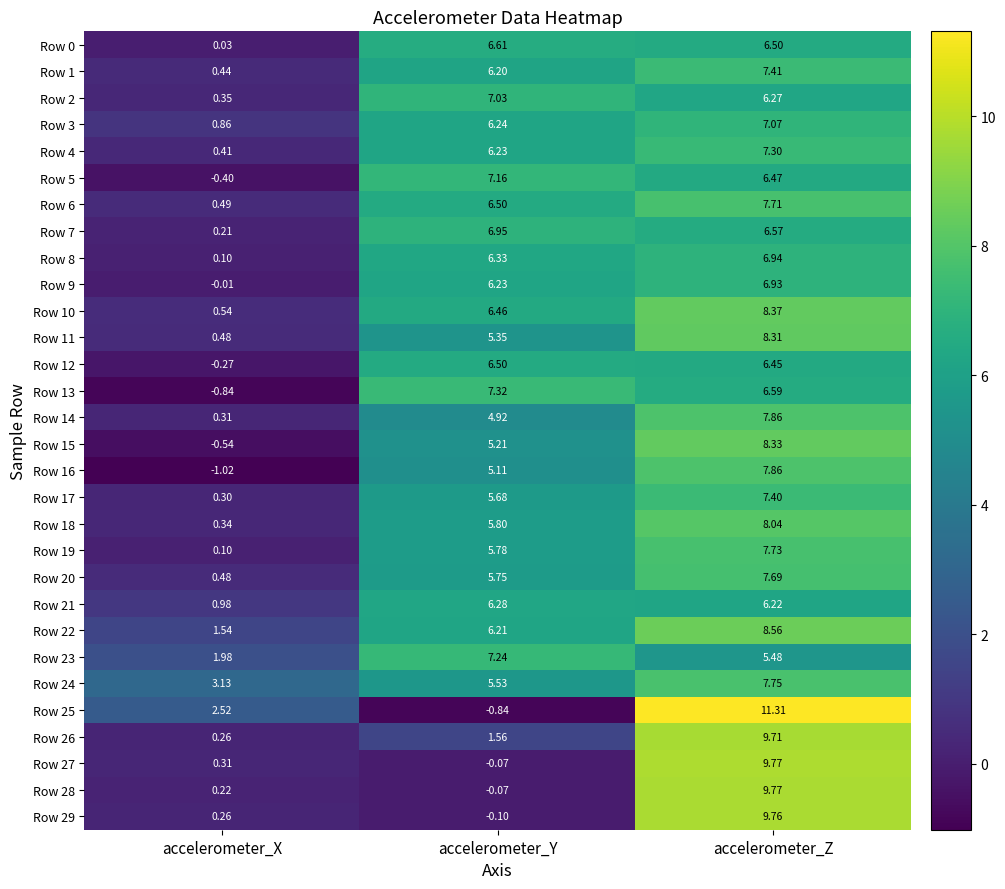

At which category is the sum across all series the highest?

accelerometer_Z